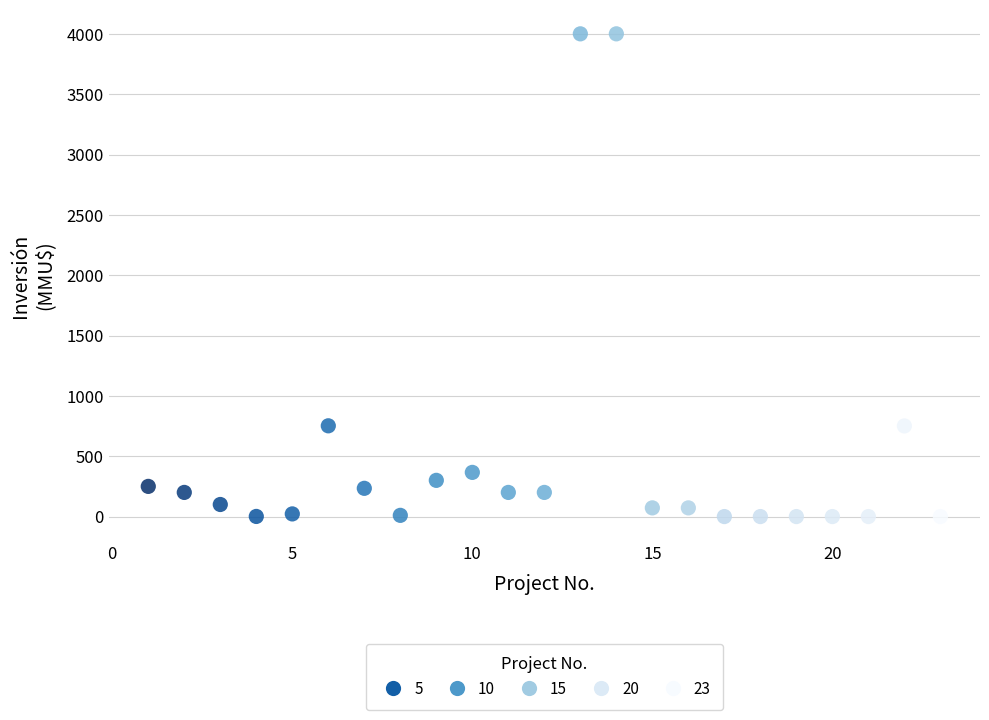

What is the range of Y values (max minus min)?

4000